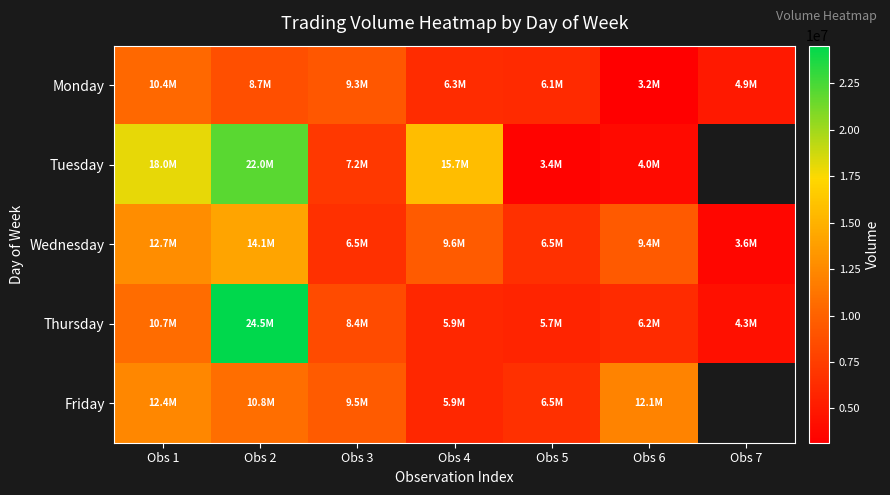

At which label does Wednesday first exceed 9415387?

Obs 1